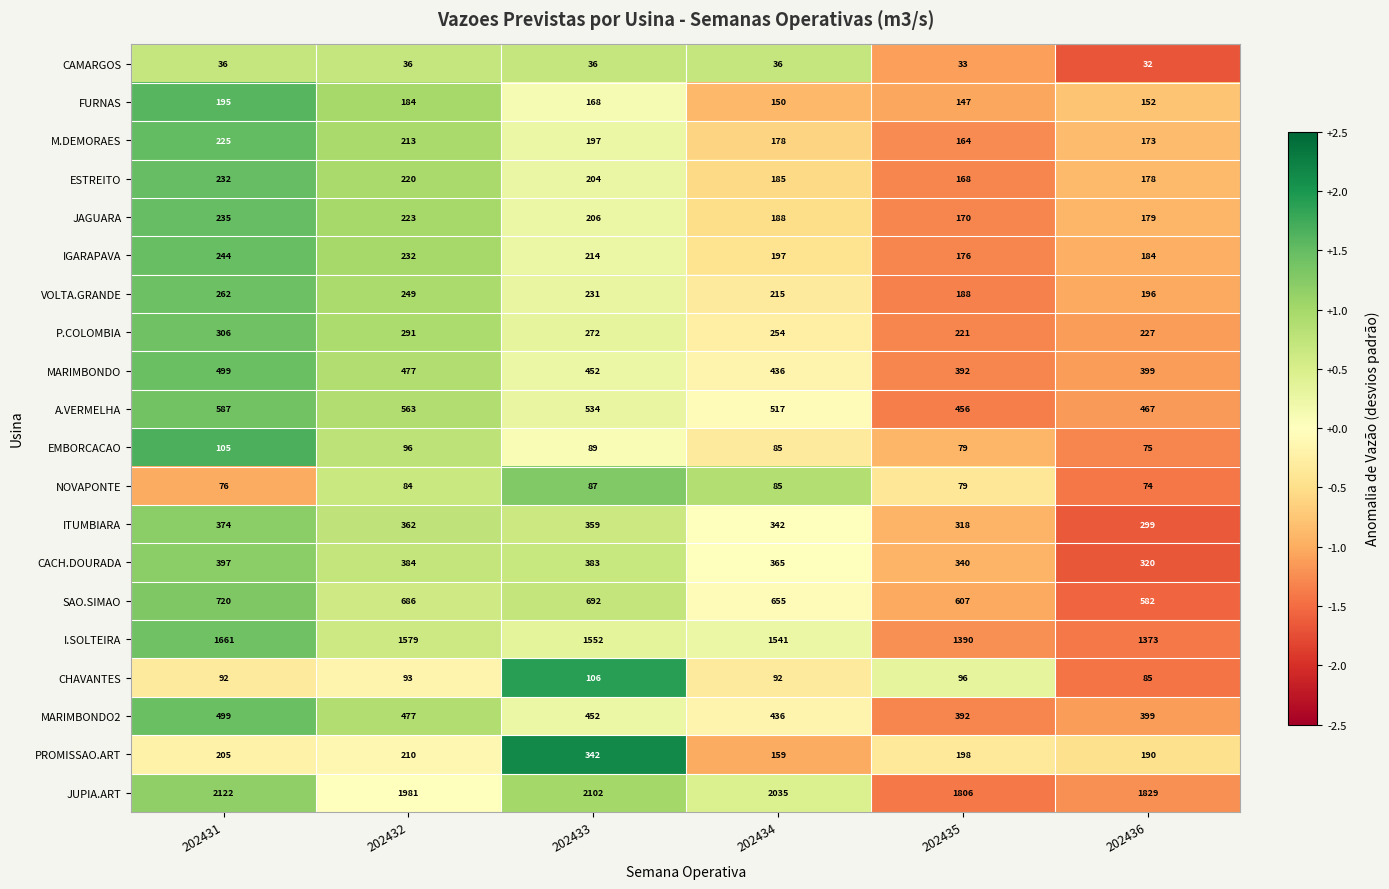

What is the greatest value displayed?

2122